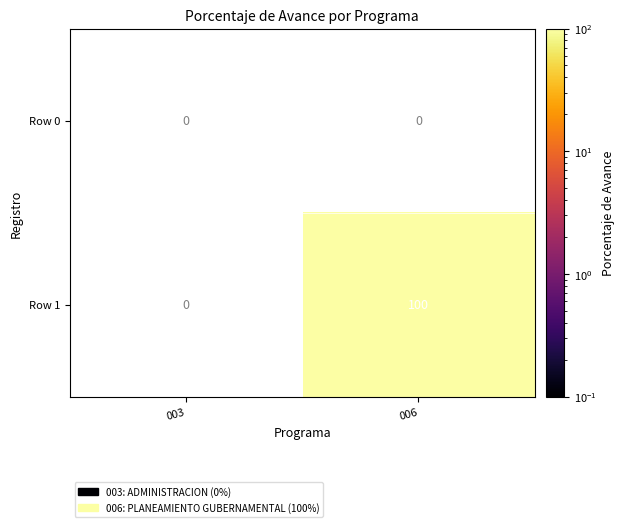

The Row 1 series shows 132.5 at 006. True or false?

False